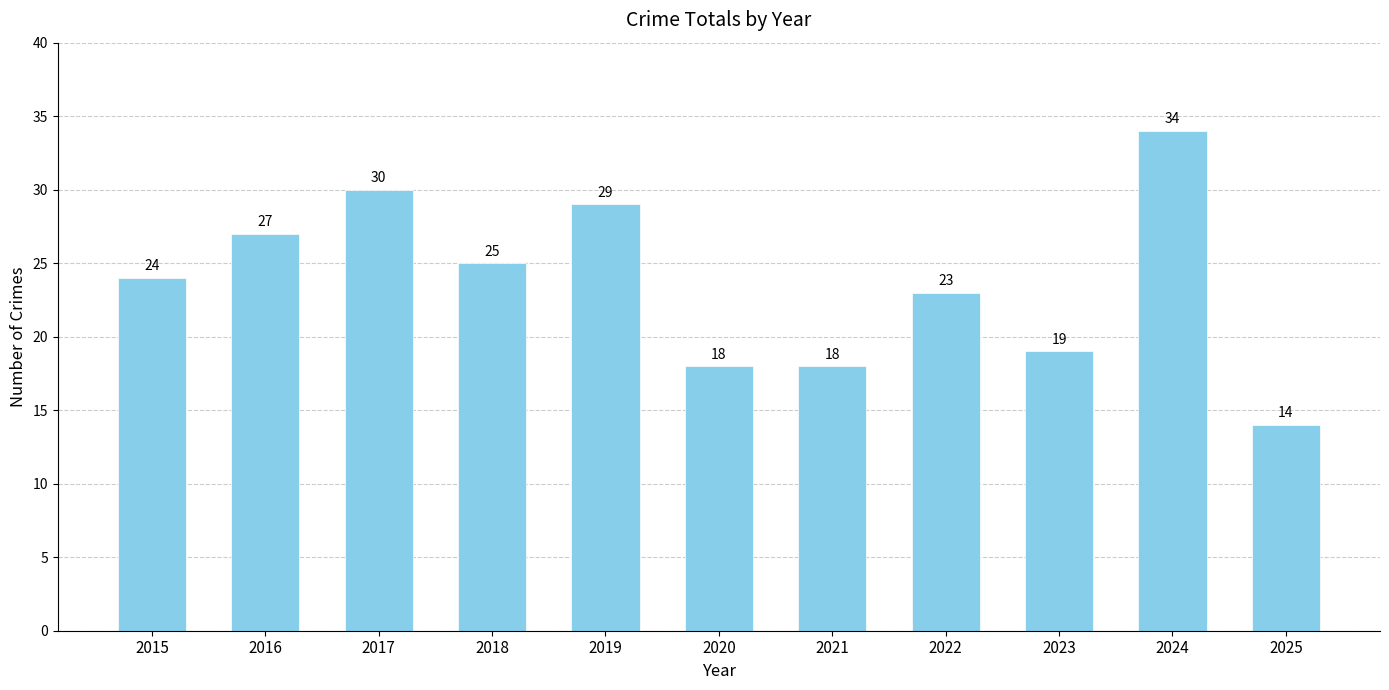

What is the difference between the values at 2021 and 2022?

5